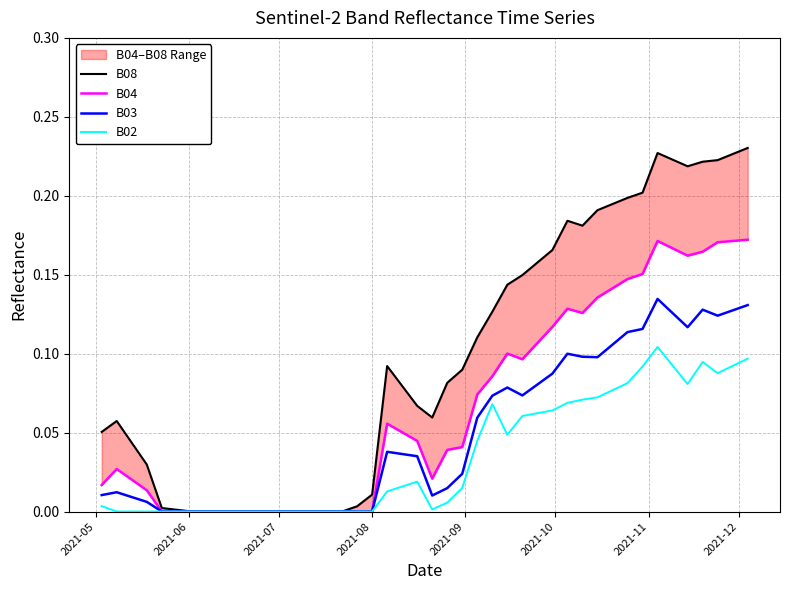

Rank the series by their maximum value, from lowest to highest.

B02, B03, B04, B08